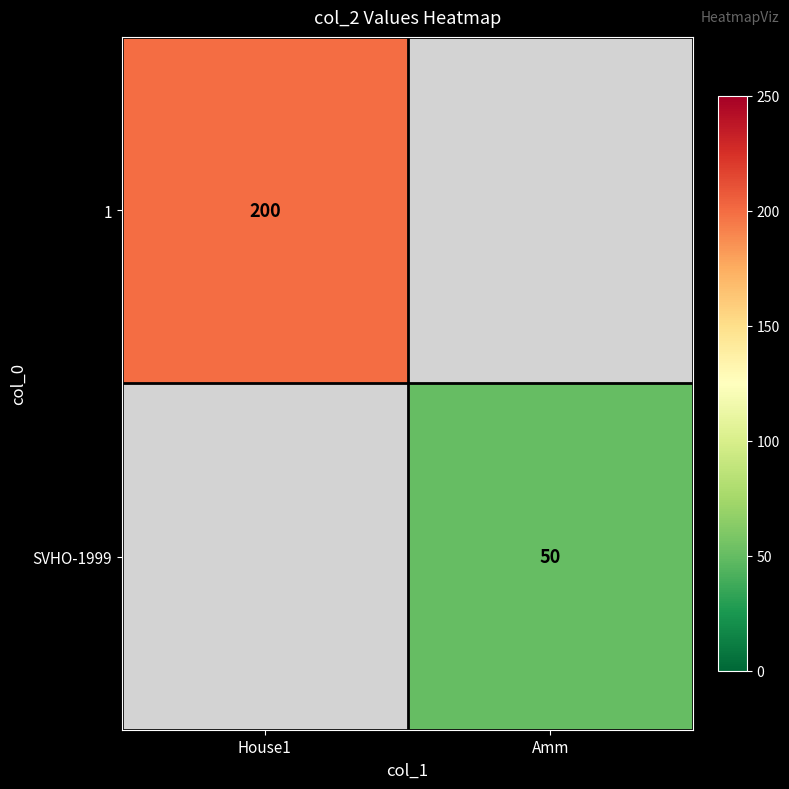

The value of 1 at House1 is 330. True or false?

False